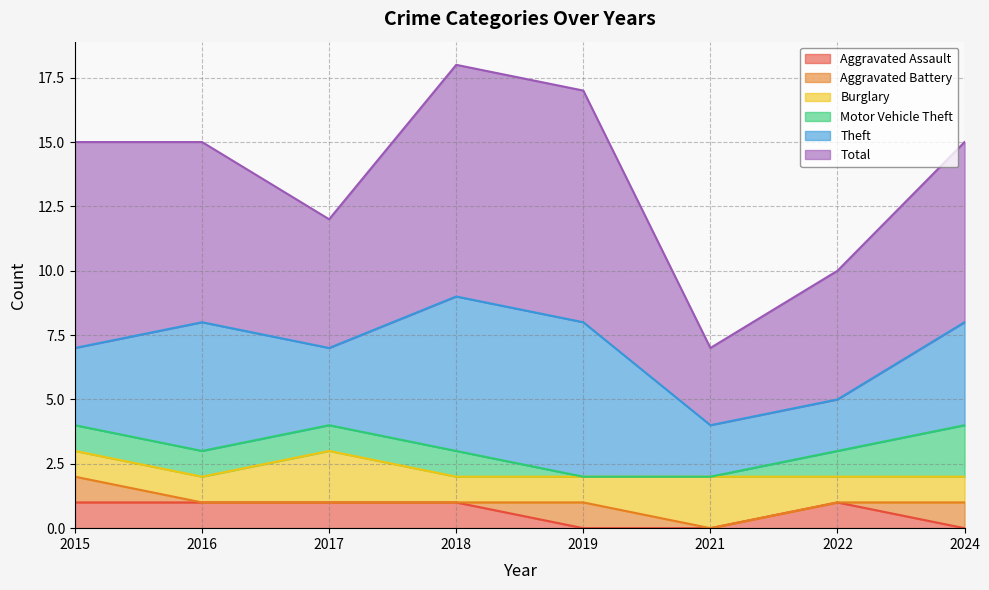

Does the chart have visible grid lines?

Yes